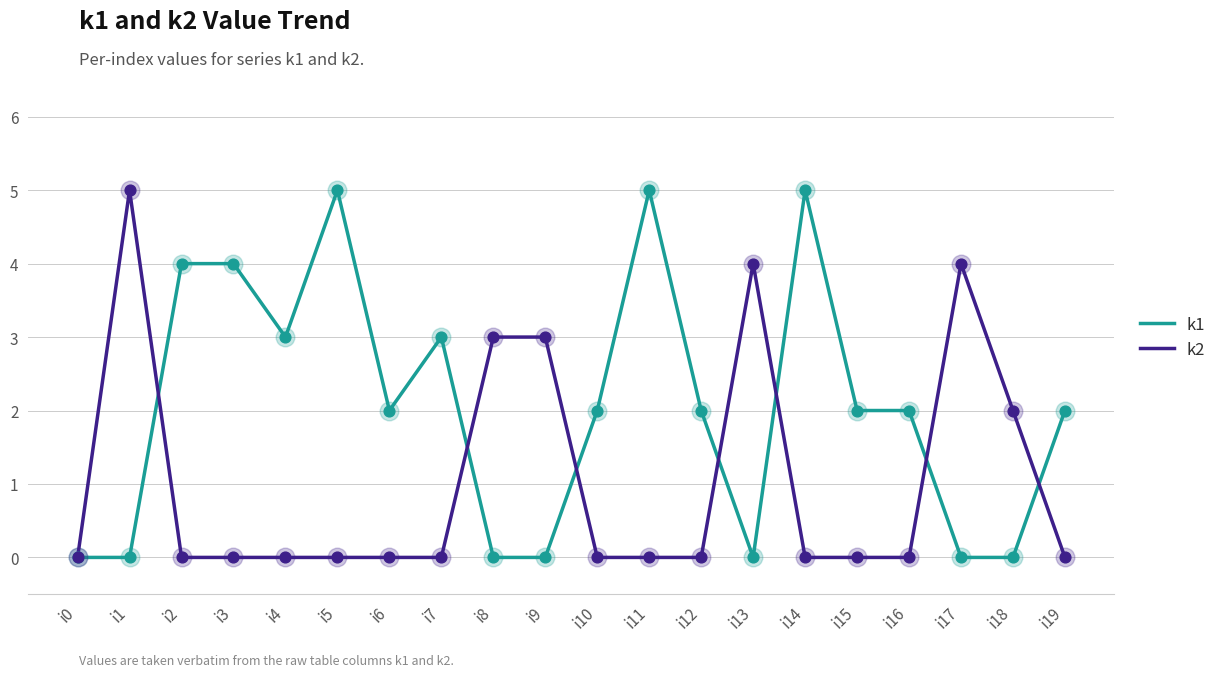

What is the total value across all series at i14?

5